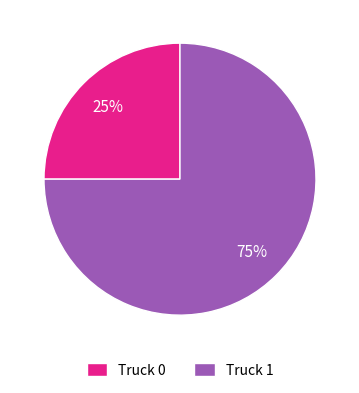

To the nearest percent, what is the difference between the largest and smallest slice percentages?

50%